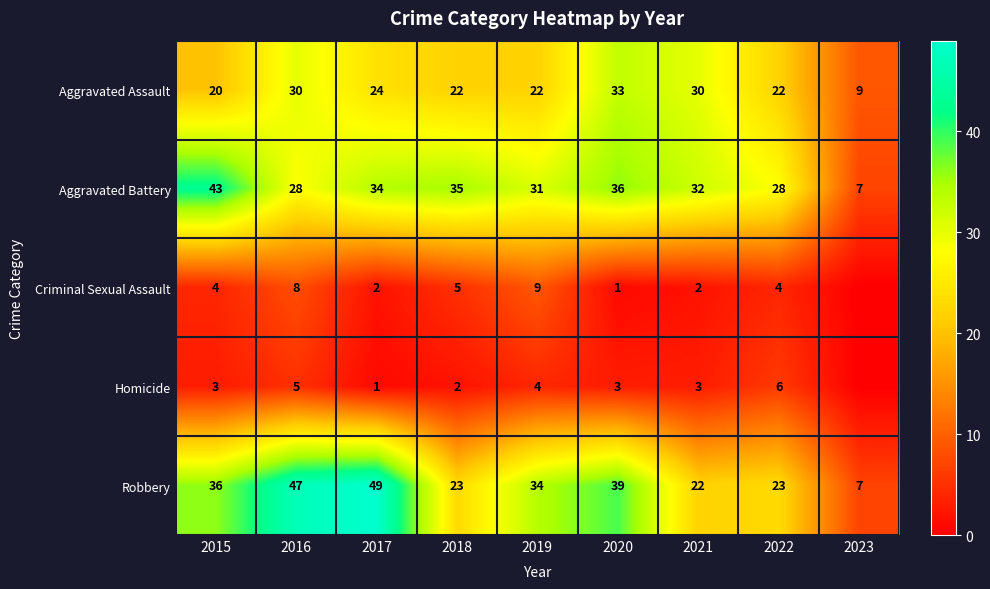

What is the total value across all series at 2015?

106